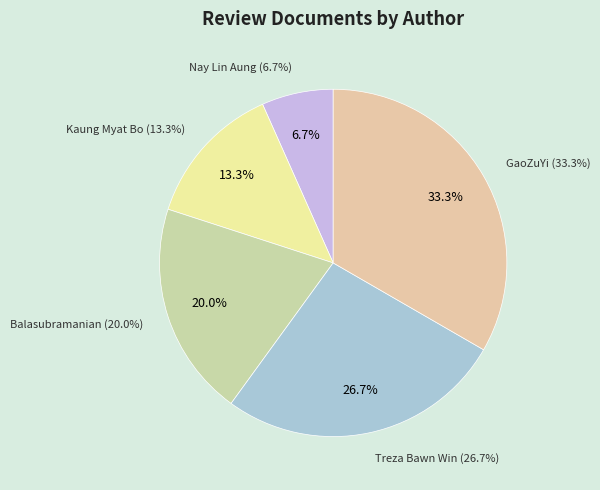

Between GaoZuYi and Balasubramanian, which is larger?

GaoZuYi